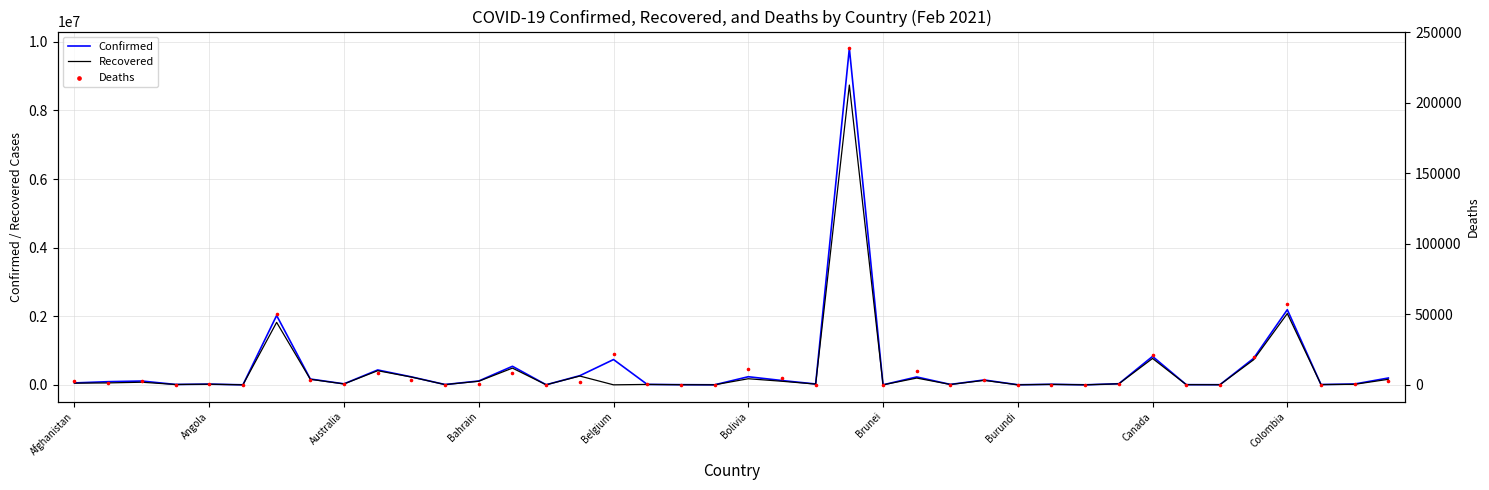

At how many categories does at least one series exceed 1394180?

3